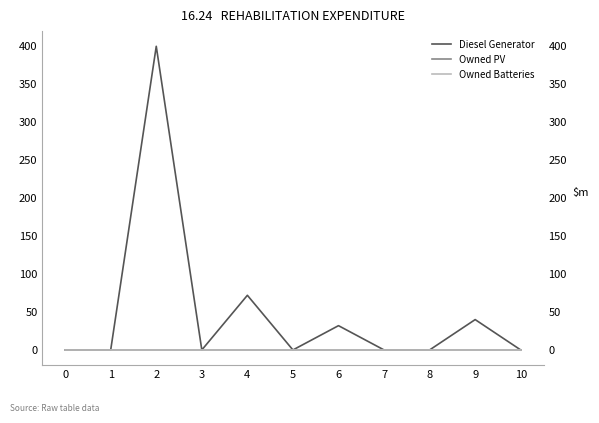

What is the total value across all series at 9?

40